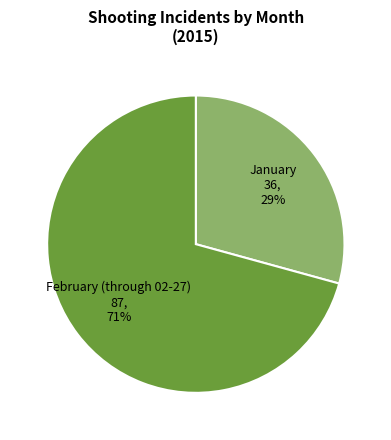

The January slice represents 29% of the pie. True or false?

True